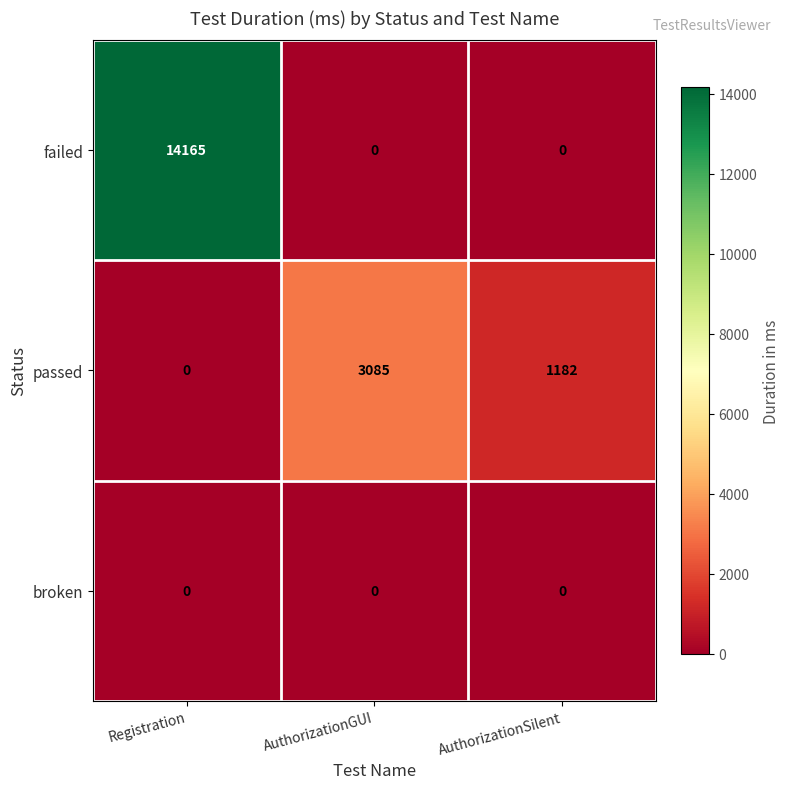

What is the spread (max minus min) of values at AuthorizationSilent?

1182